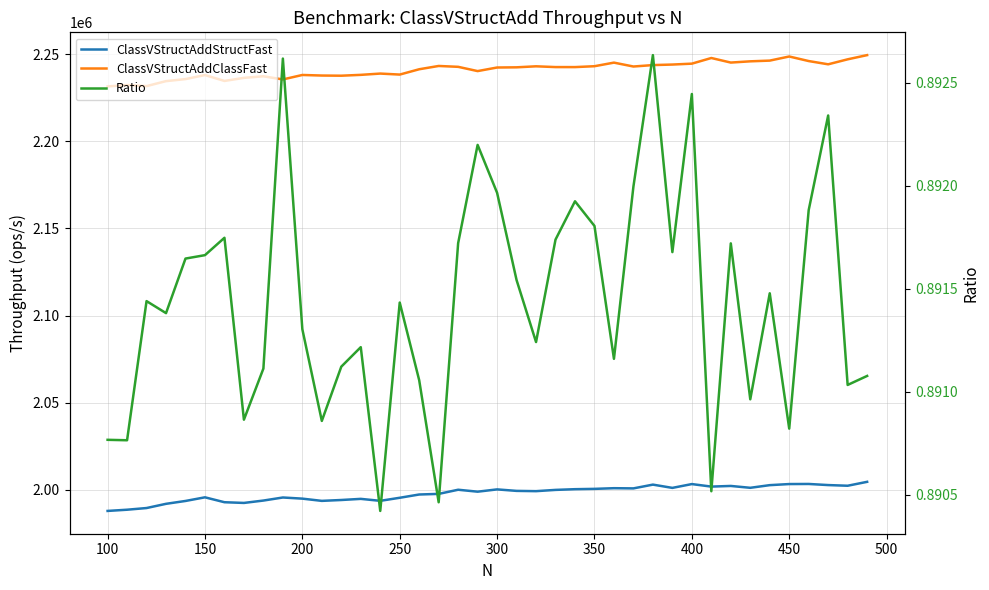

How many categories are shown in the chart?

40